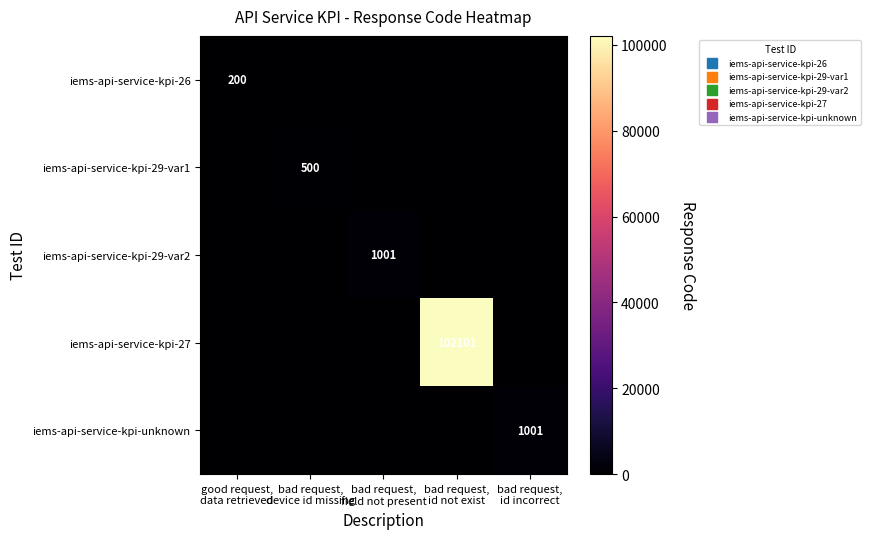

Which has a higher value, bad request,
id incorrect or bad request,
device id missing?

bad request,
id incorrect